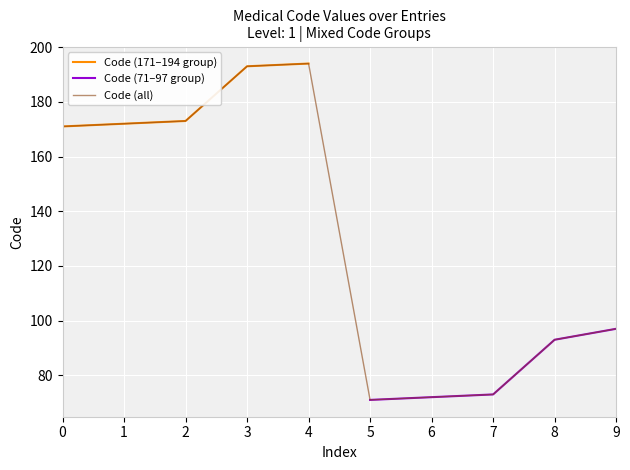

The Code (all) series shows 43 at 6. True or false?

False